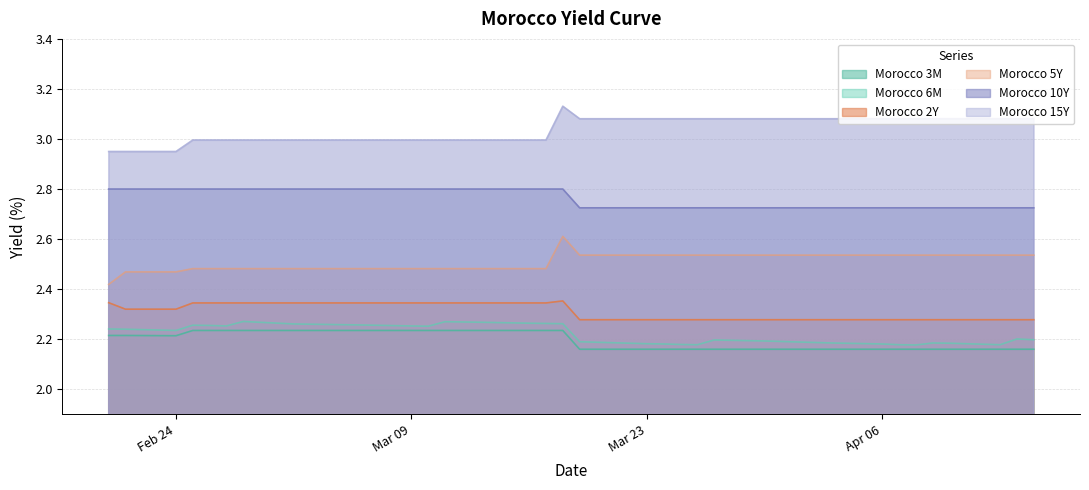

What is the difference between the maximum and second lowest values in the Morocco 10Y series?

0.1